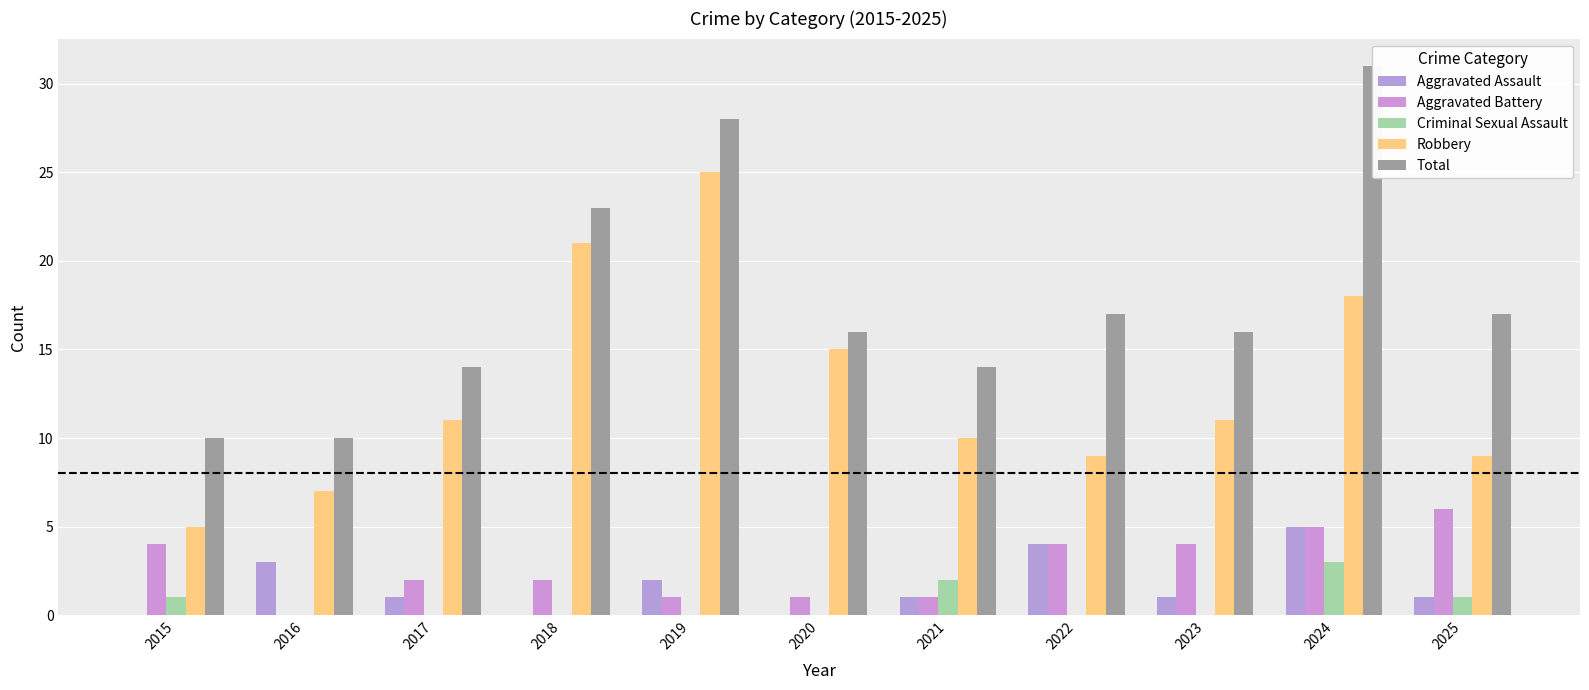

What are all the series names shown in the legend?

Aggravated Assault, Aggravated Battery, Criminal Sexual Assault, Robbery, Total